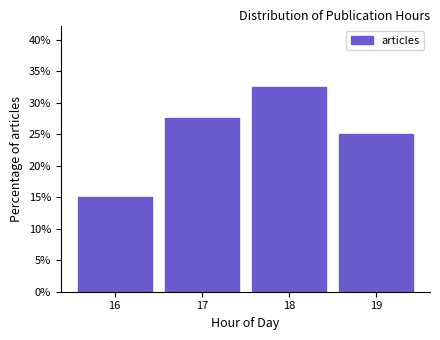

Reading left to right, extract all data points from this chart.

15.0	27.5	32.5	25.0